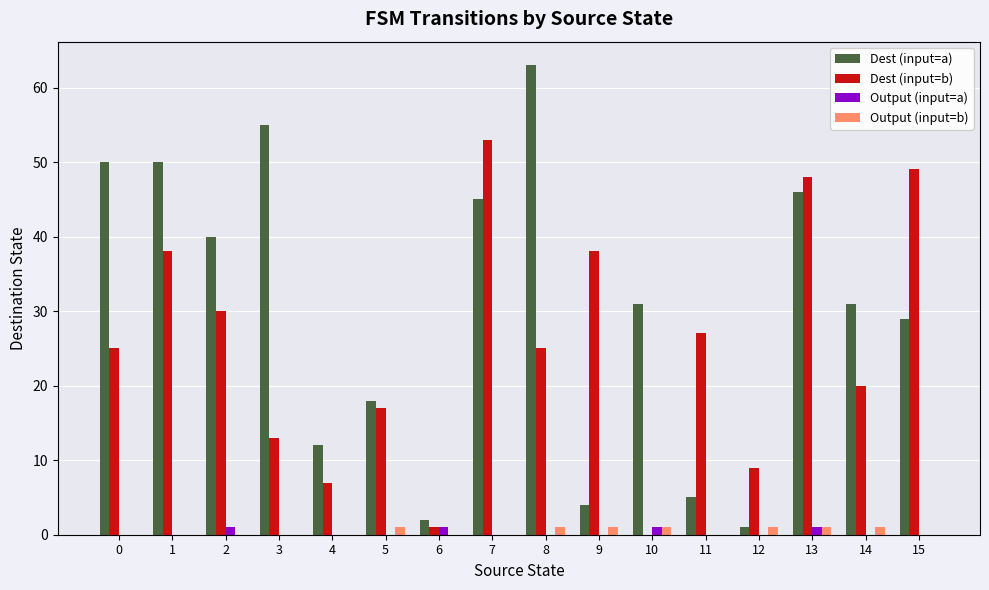

How many groups of bars are there?

16